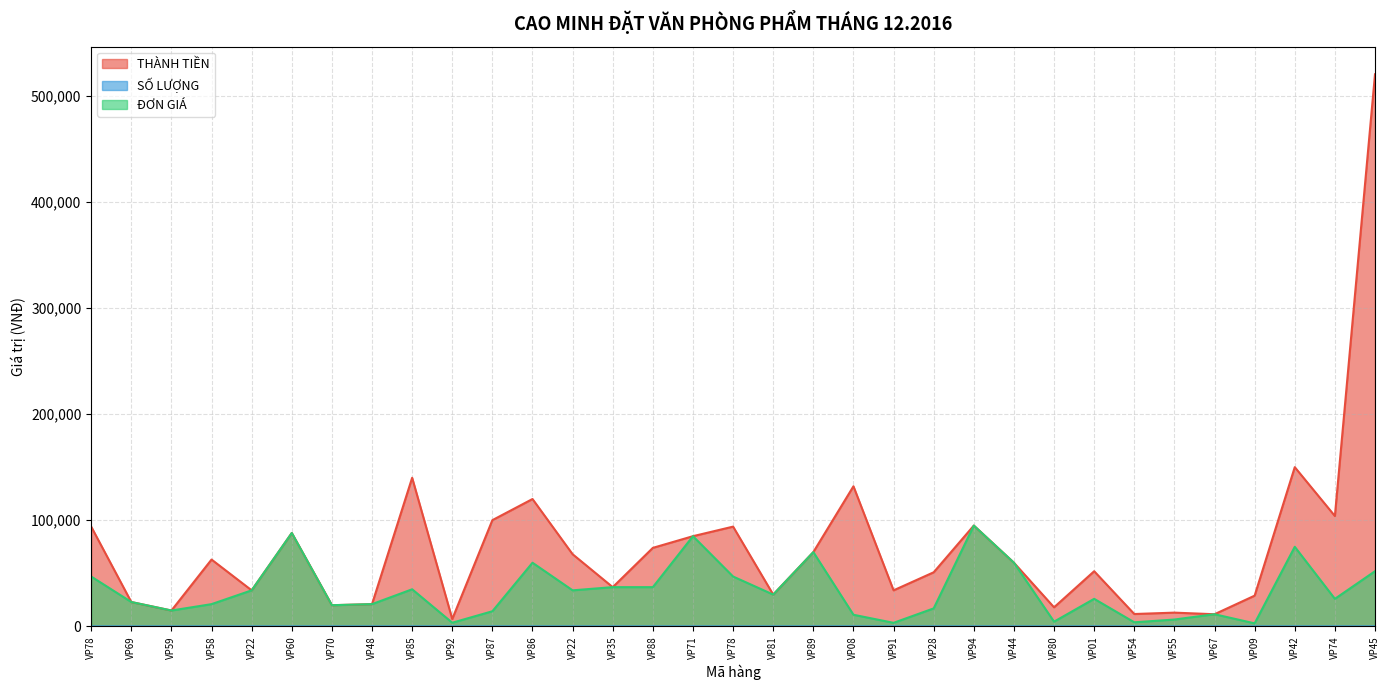

At which category does the chart reach its peak across all series?

VP45